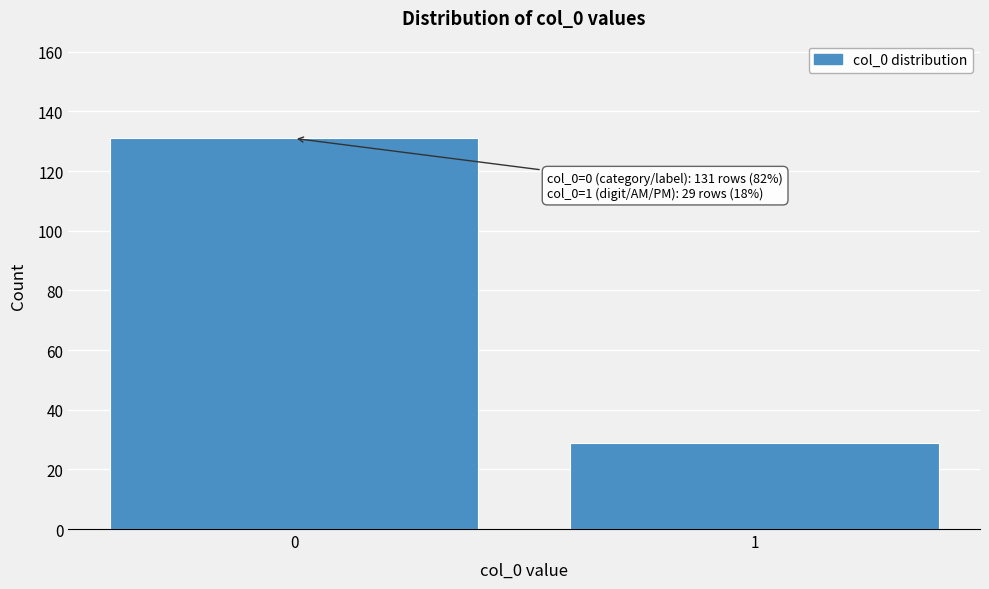

Reading left to right, list all the values displayed in this chart.

0=131	1=29